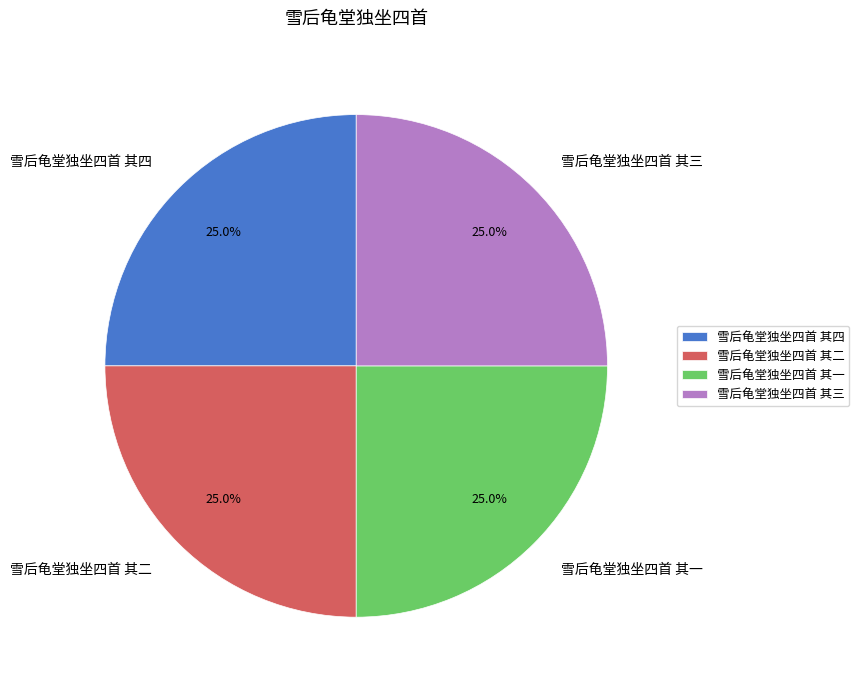

What percentage is the 雪后龟堂独坐四首 其二 slice, to the nearest percent?

25%